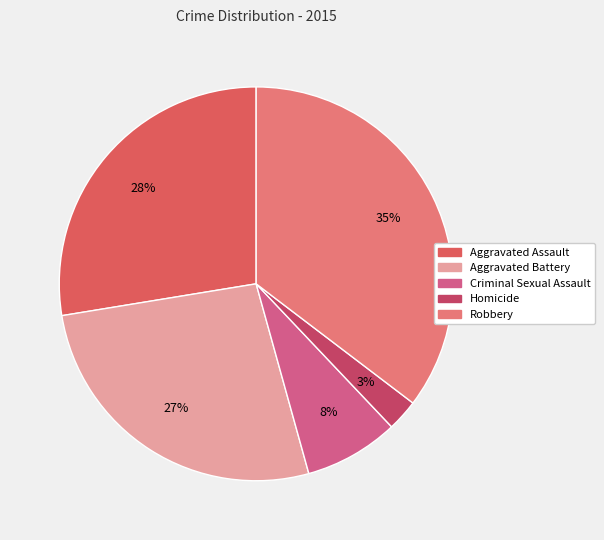

True or false: Criminal Sexual Assault accounts for 8% of the total.

True